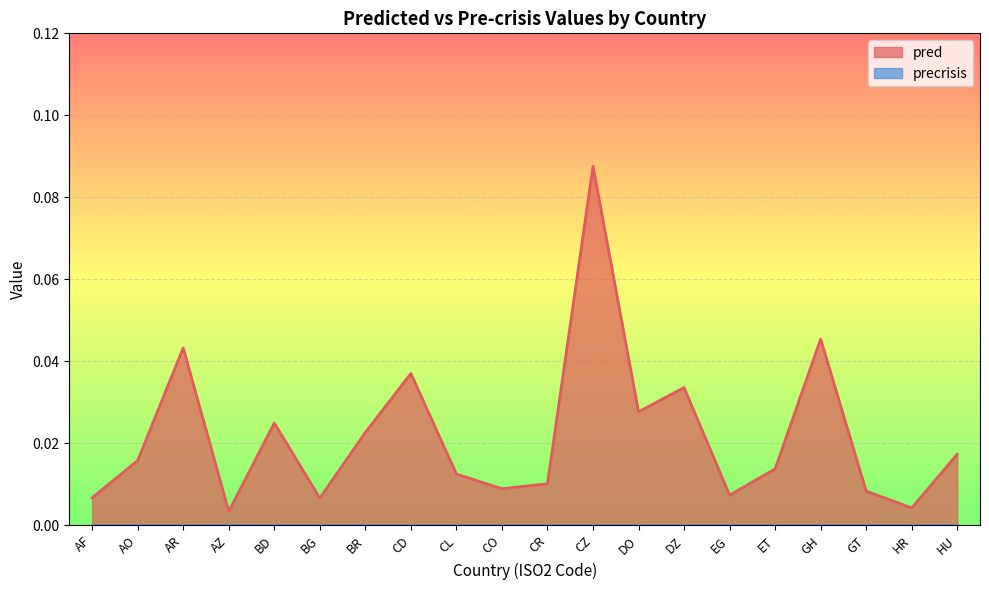

The chart shows a value of 0.0 at AZ. True or false?

True